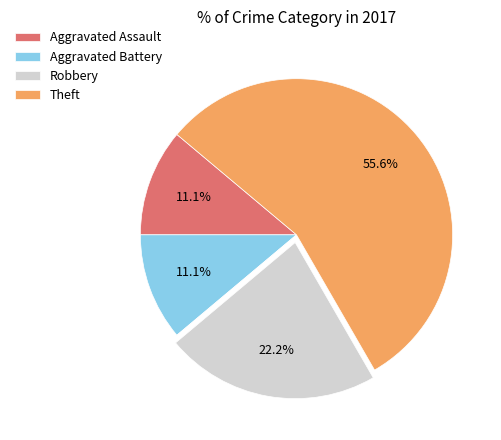

Does any single category account for the majority?

Yes